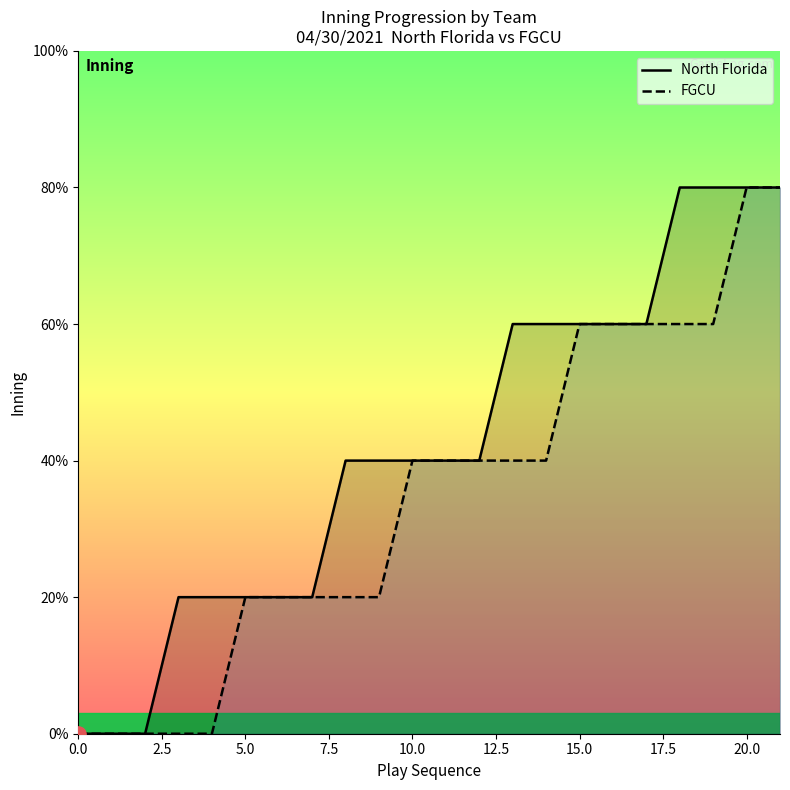

At 10, list the series in order from smallest to largest.

North Florida, FGCU